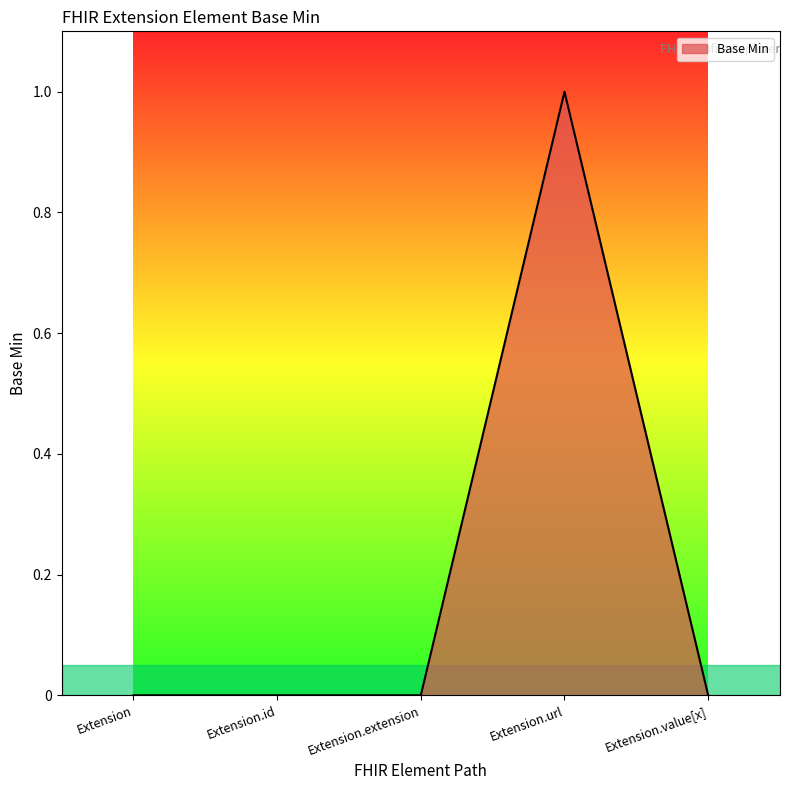

How many values are between 0 and 1?

5